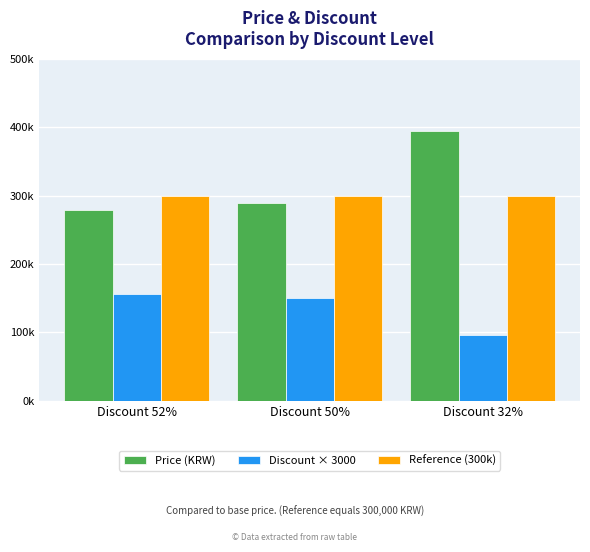

What is the value of the Discount × 3000 bar at the 2nd from the left?

150000